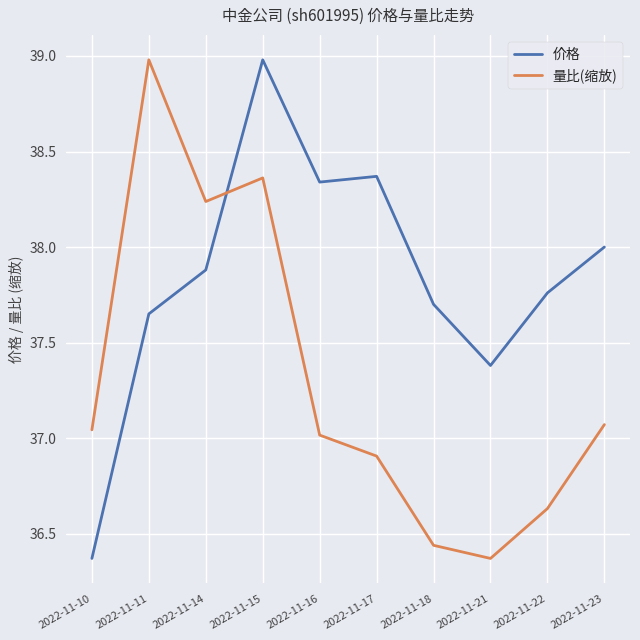

What is the maximum value shown in the chart?

39.0